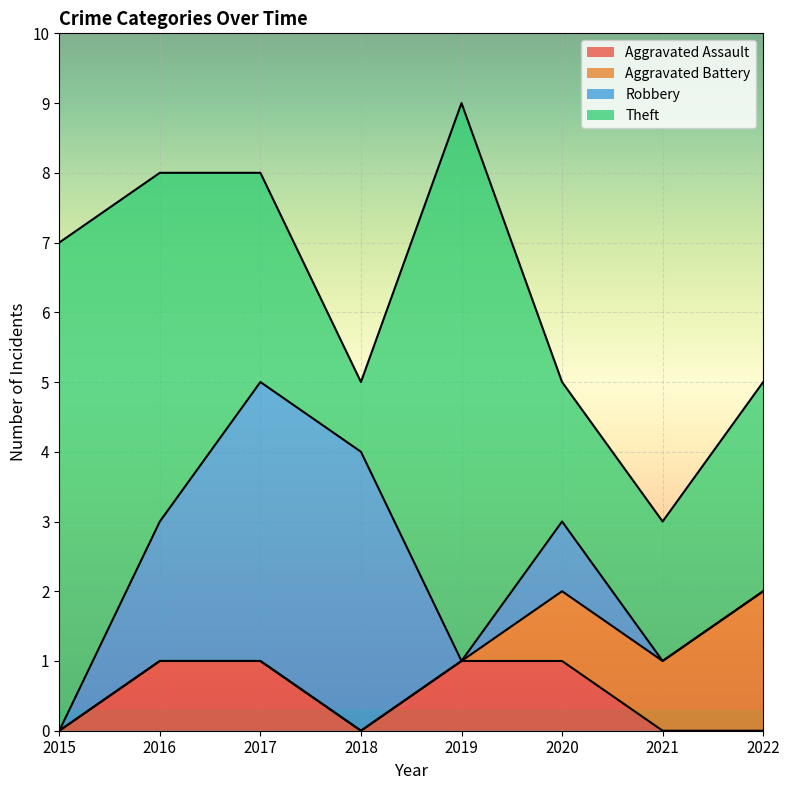

True or false: Theft has a value of 4 at 2020.

False